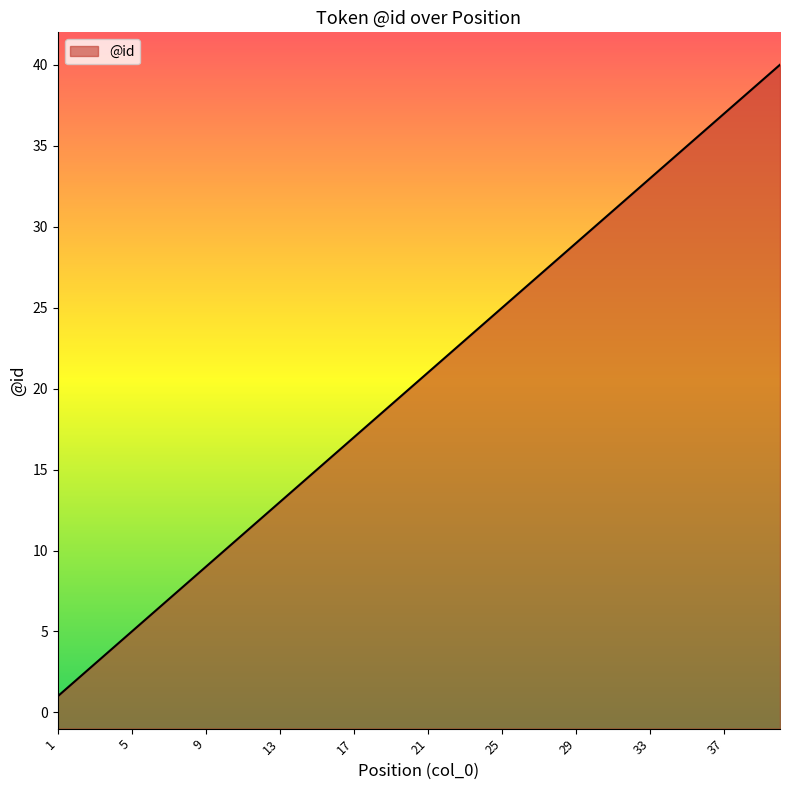

Reading left to right, what are all the values shown in this chart?

1=1	2=2	3=3	4=4	5=5	6=6	7=7	8=8	9=9	10=10	11=11	12=12	13=13	14=14	15=15	16=16	17=17	18=18	19=19	20=20	21=21	22=22	23=23	24=24	25=25	26=26	27=27	28=28	29=29	30=30	31=31	32=32	33=33	34=34	35=35	36=36	37=37	38=38	39=39	40=40